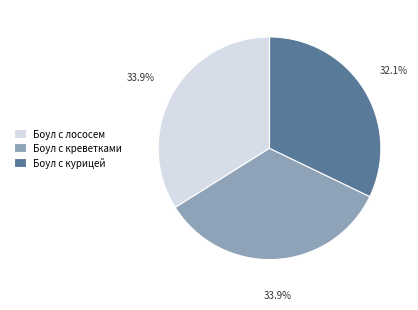

What is the smallest slice in the pie chart?

Боул с курицей